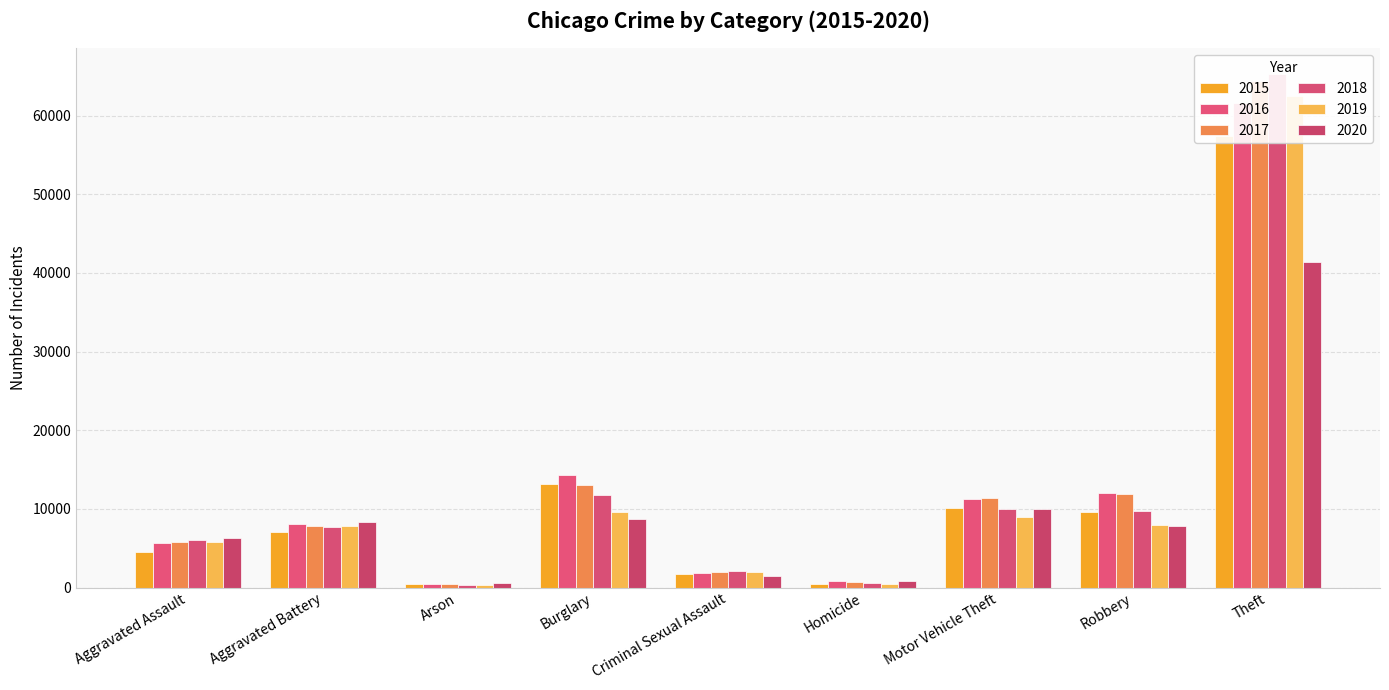

What position from the left is Theft?

9